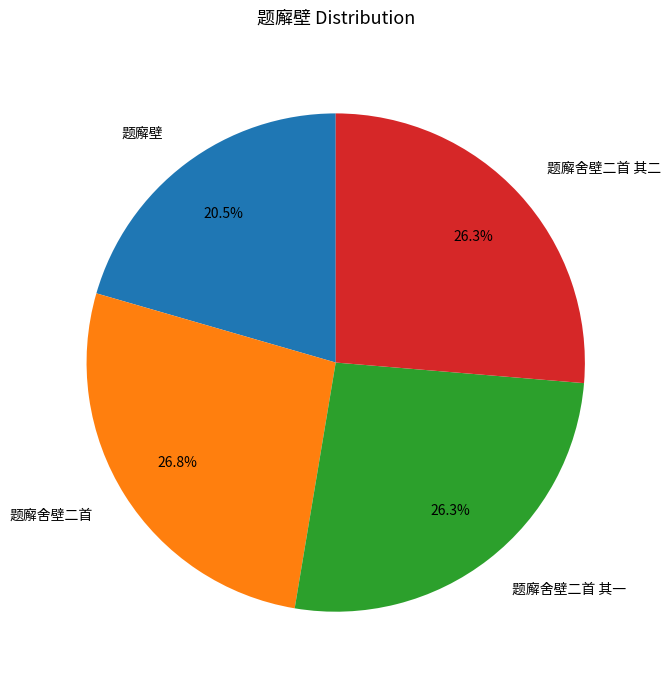

The 题廨舍壁二首 其二 slice represents 26% of the pie. True or false?

True